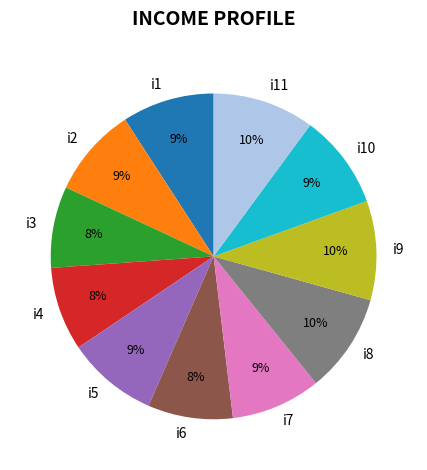

The i9 slice represents 10% of the pie. True or false?

True